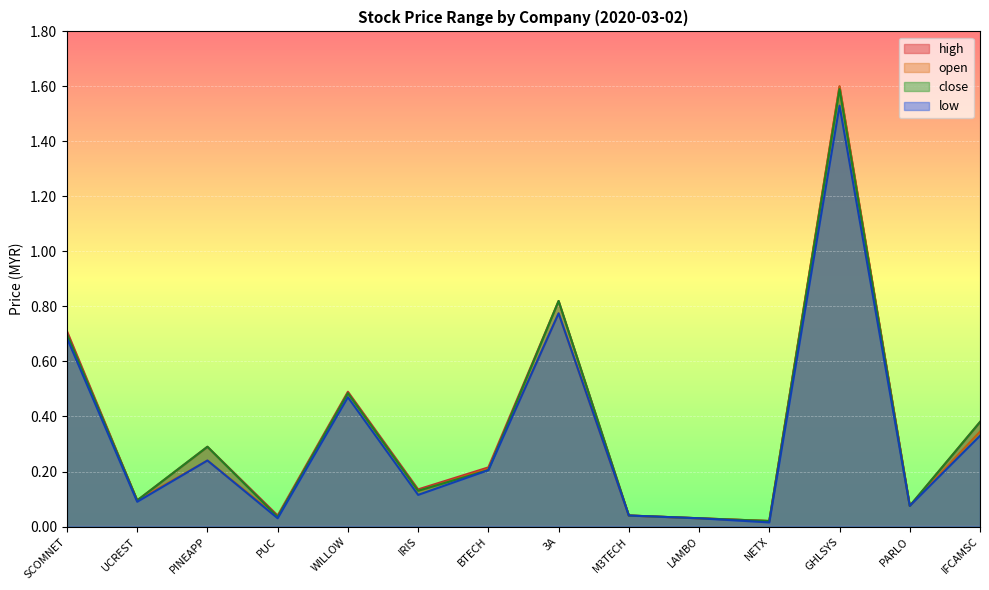

What is the sum of all high values?

4.9